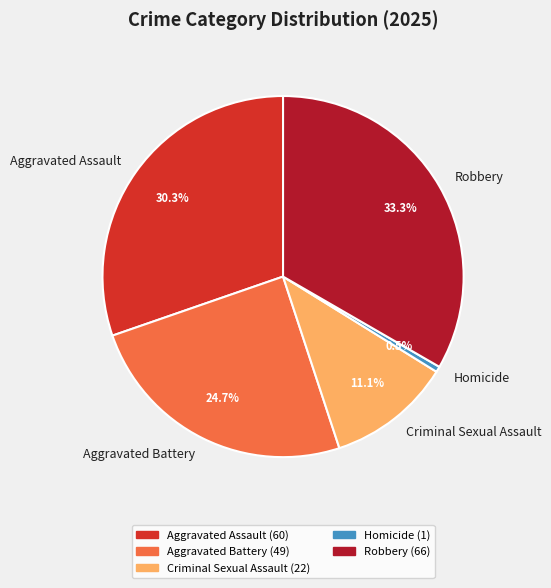

To the nearest percent, what is the average slice percentage?

20%